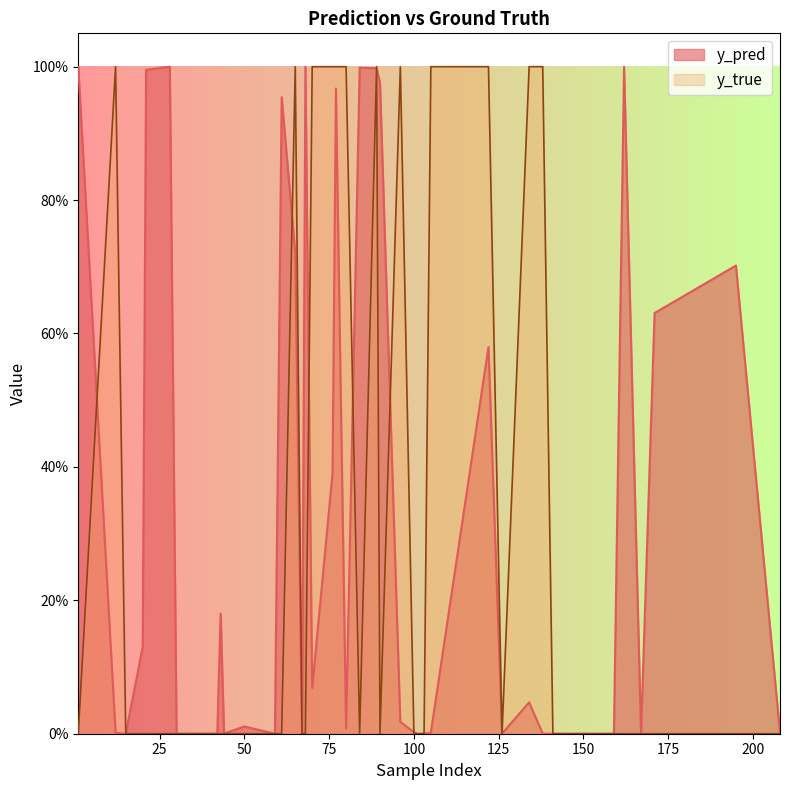

How many interior local peaks does the y_pred series have?

14